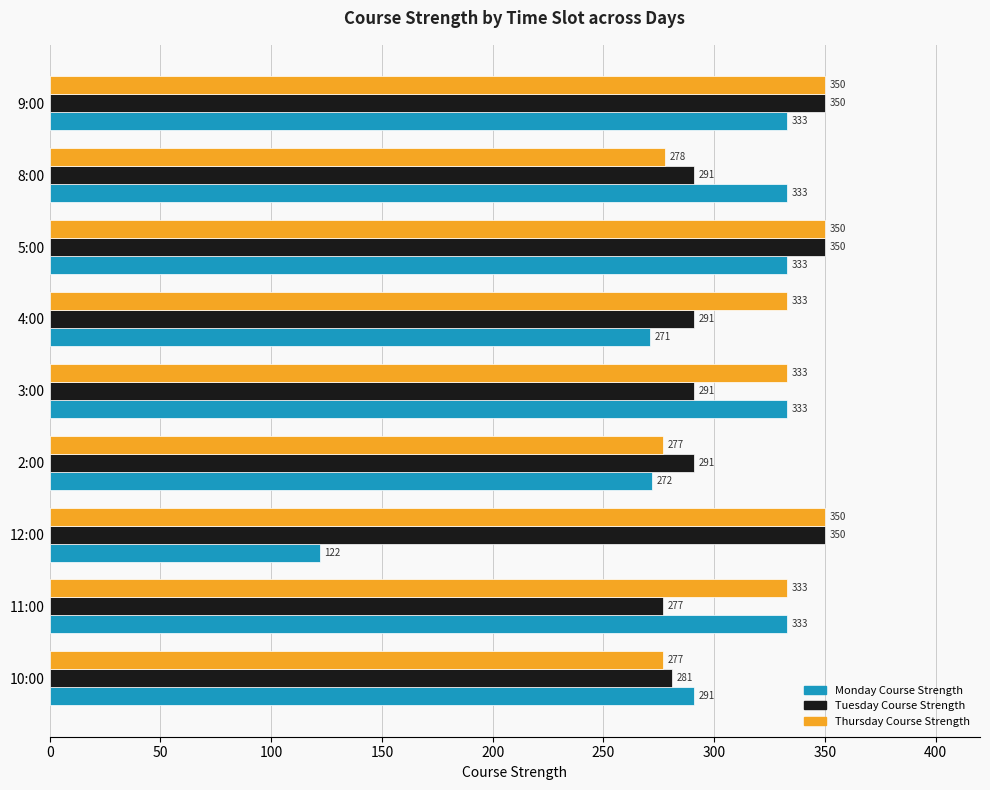

Which series has the largest range (max minus min)?

Monday Course Strength